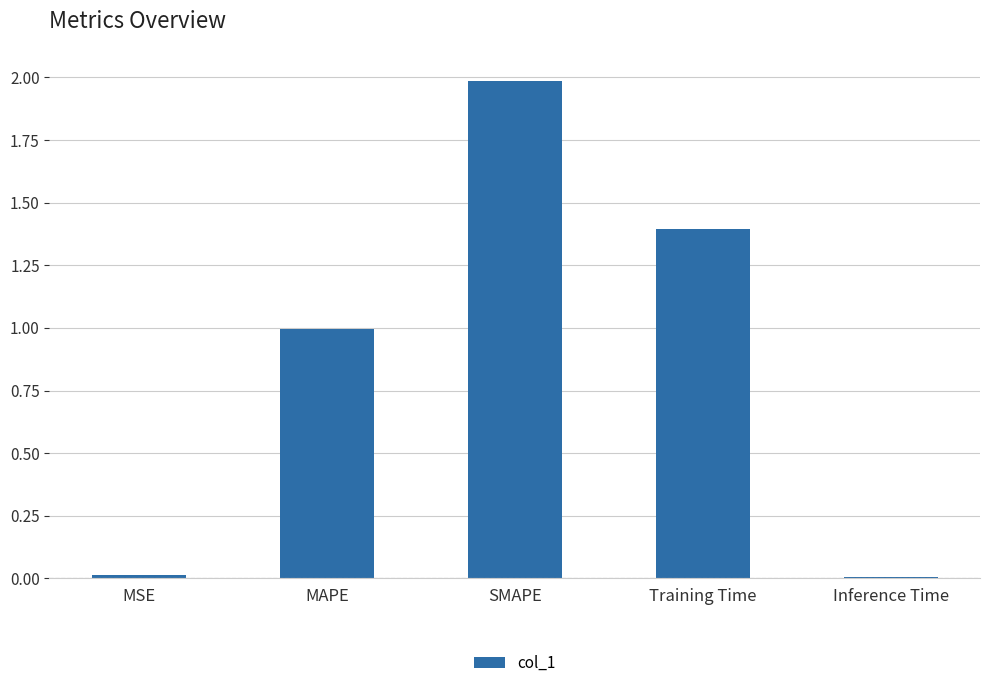

True or false: the data shows 1.9 at Training Time.

False